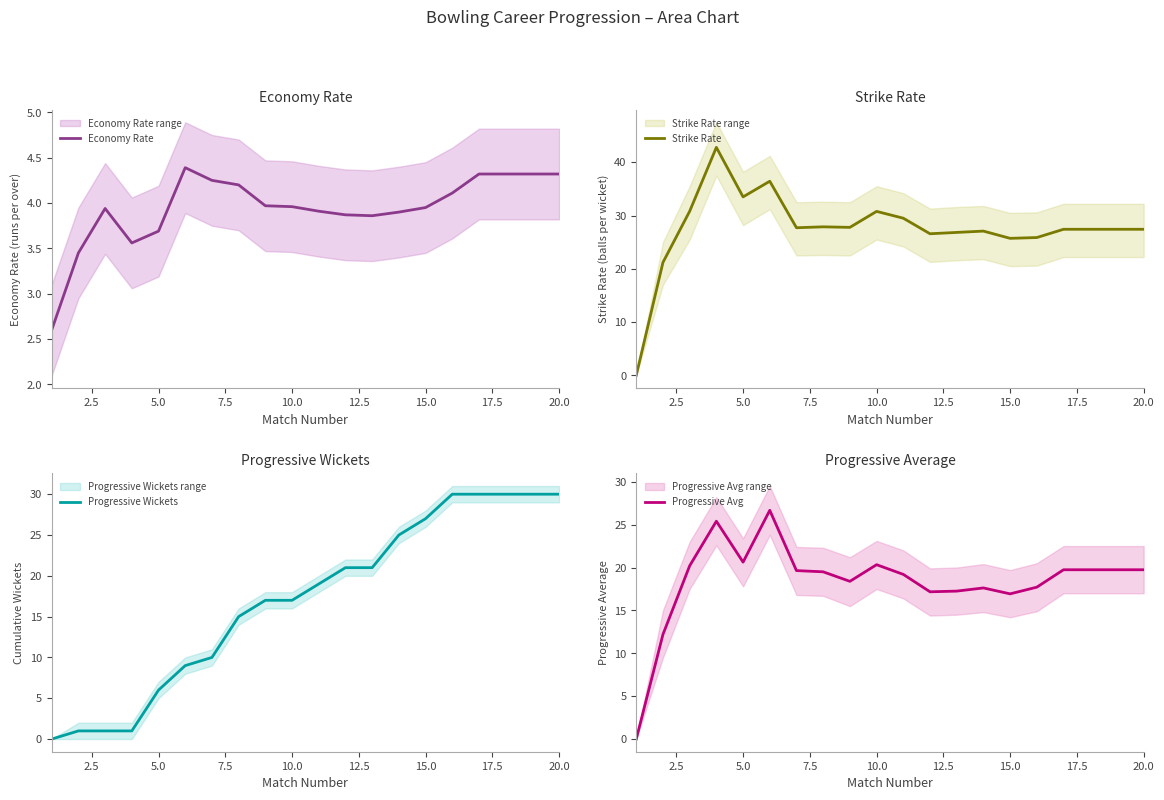

True or false: Economy Rate has a value of 5.4 at 5.0.

False